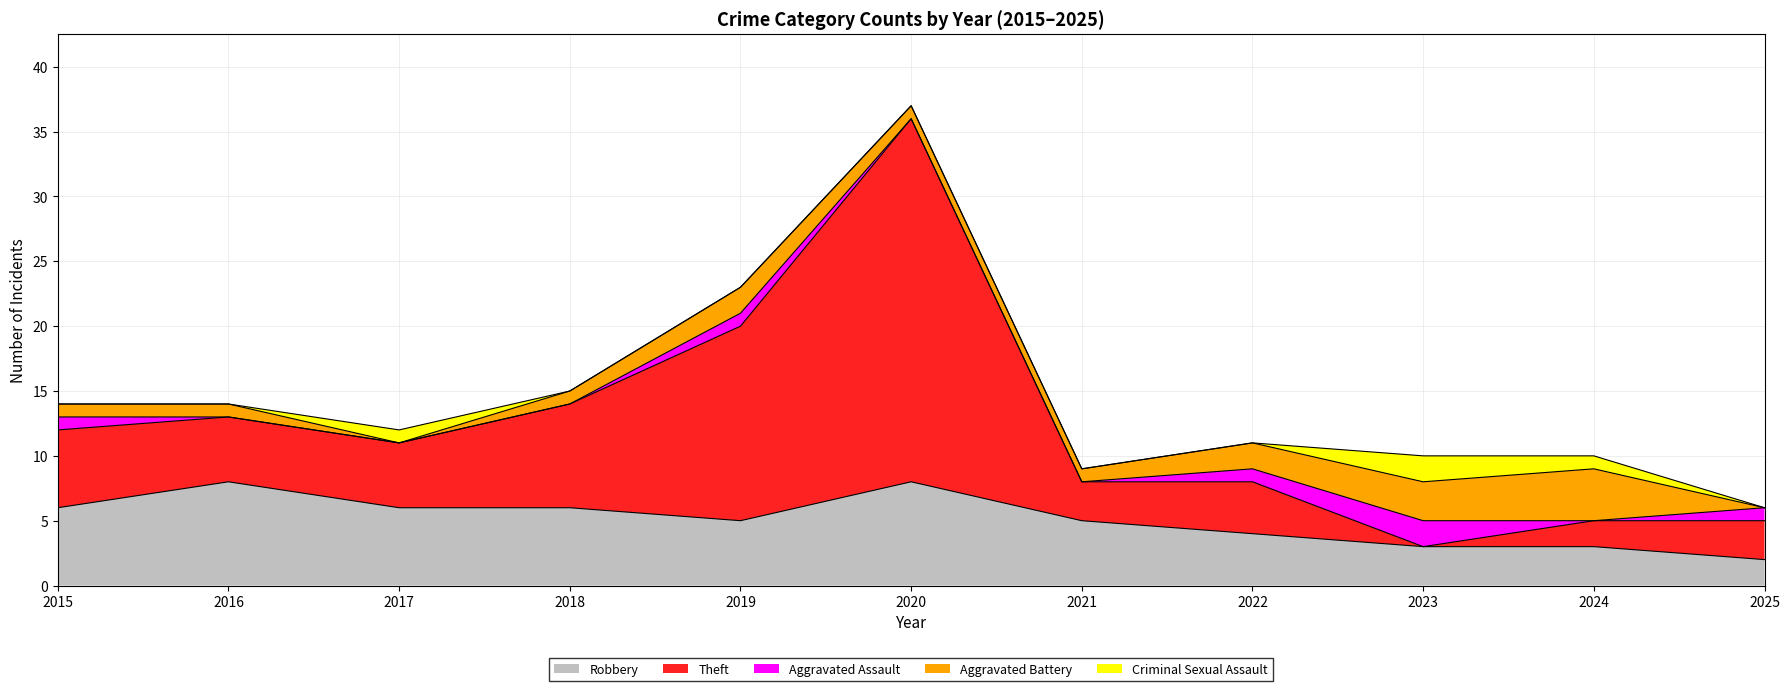

How many times do Aggravated Battery and Robbery cross each other?

1